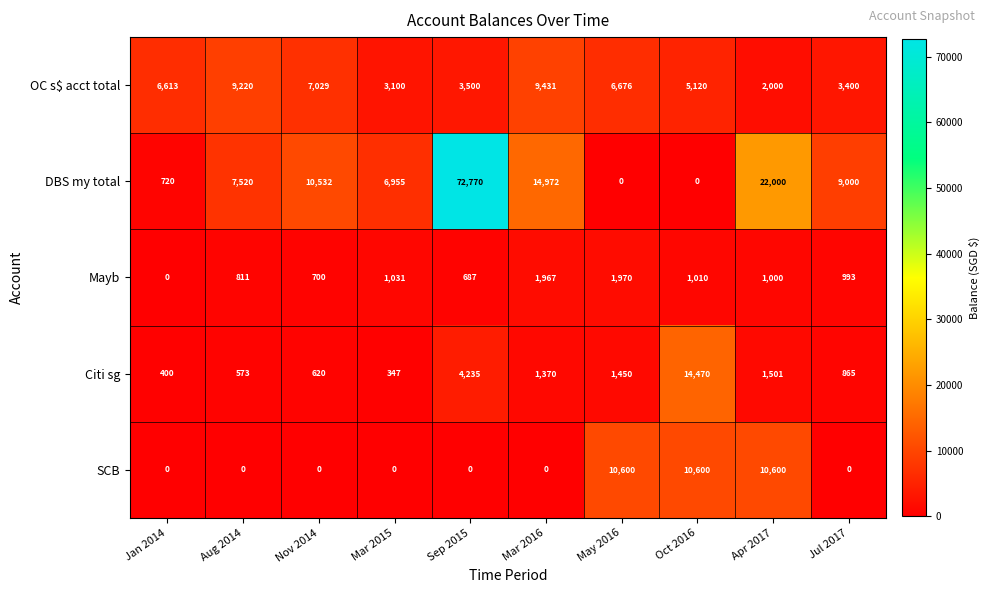

Count the SCB values in the range 0 to 10600.

10